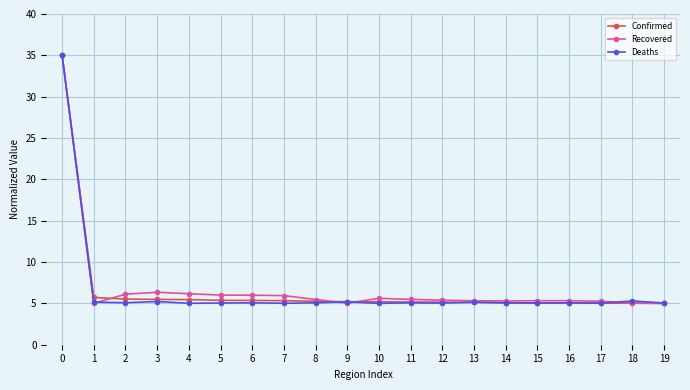

What is the spread (max minus min) of values at 3?

1.1